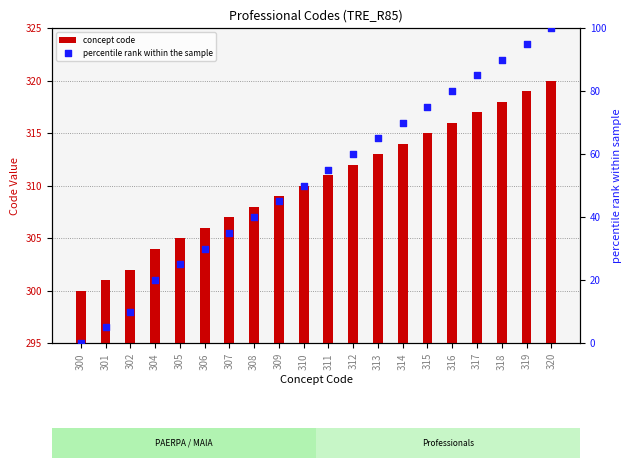

Which series contains the highest Y value?

concept code